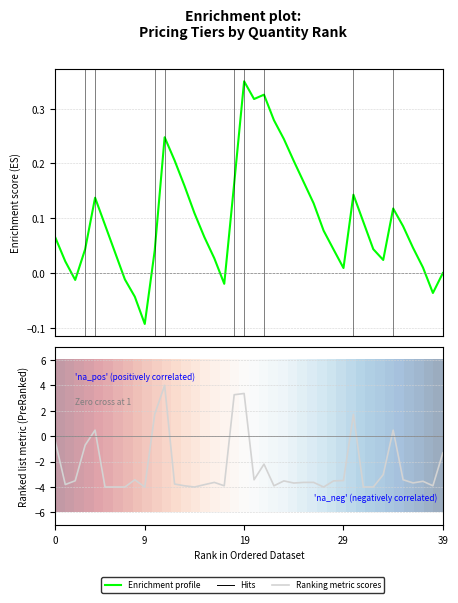

What is the maximum value shown in the chart?

4.0